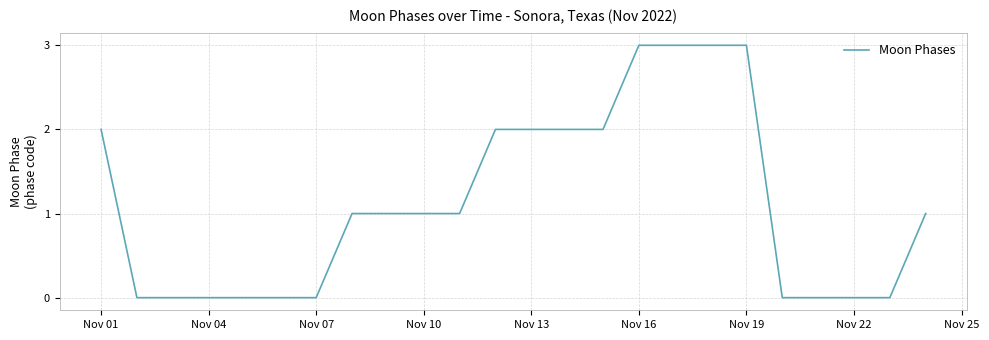

What is the difference between the maximum and minimum values?

3